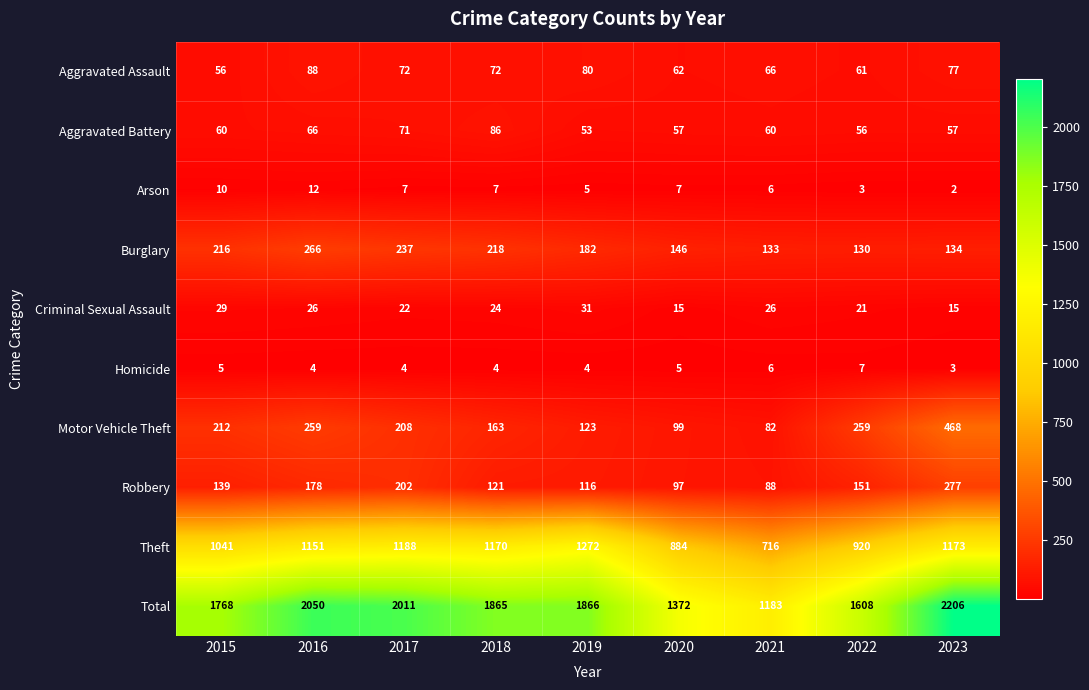

What is the total value across all series at 2017?

4022